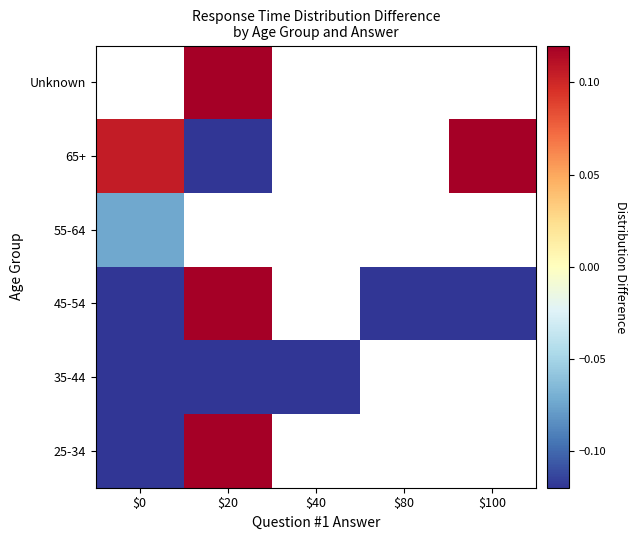

The 55-64 series shows -0.1 at $0. True or false?

False